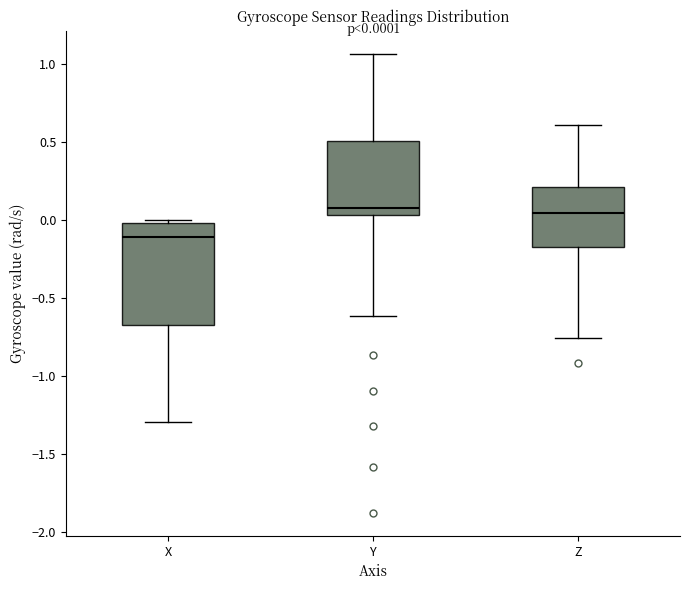

Which box is the tallest, from its lower edge to its upper edge?

X